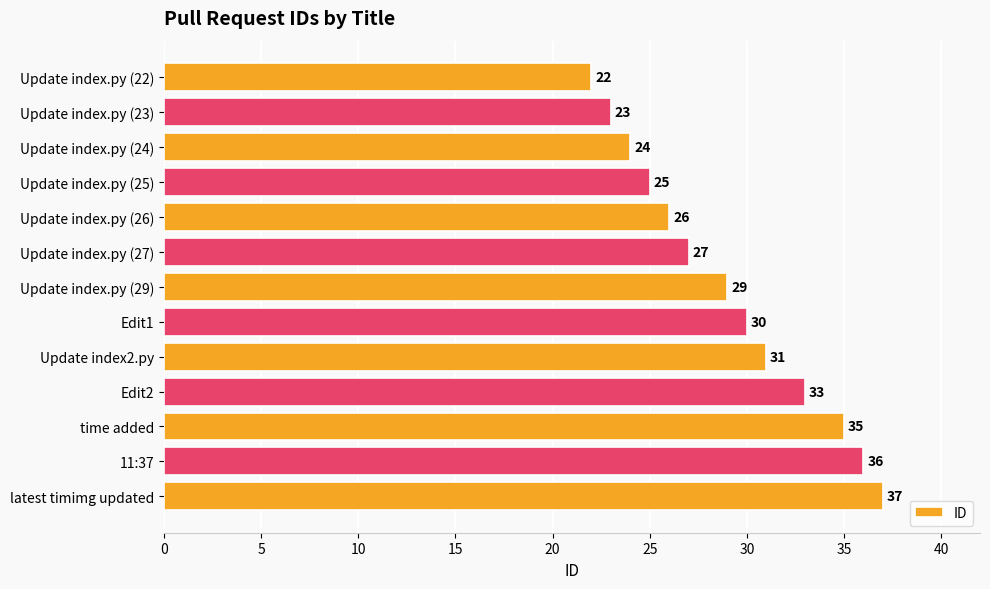

What is the difference between the maximum and minimum values?

15